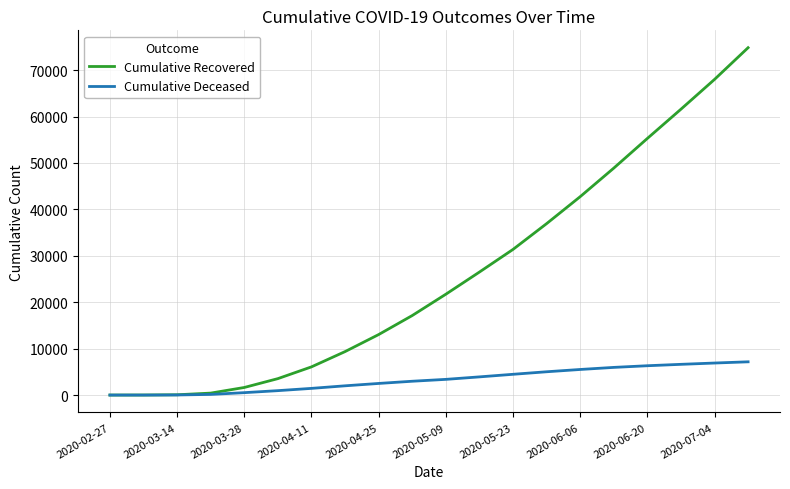

What is the average value of the Cumulative Recovered series?

25950